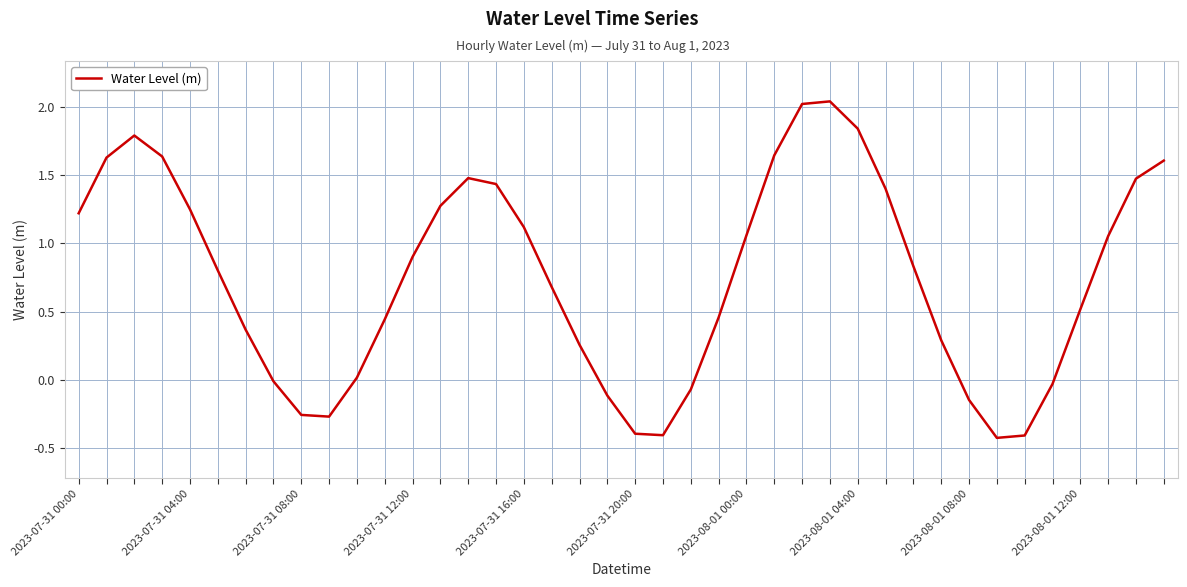

What is the difference between the maximum and minimum values?

2.5